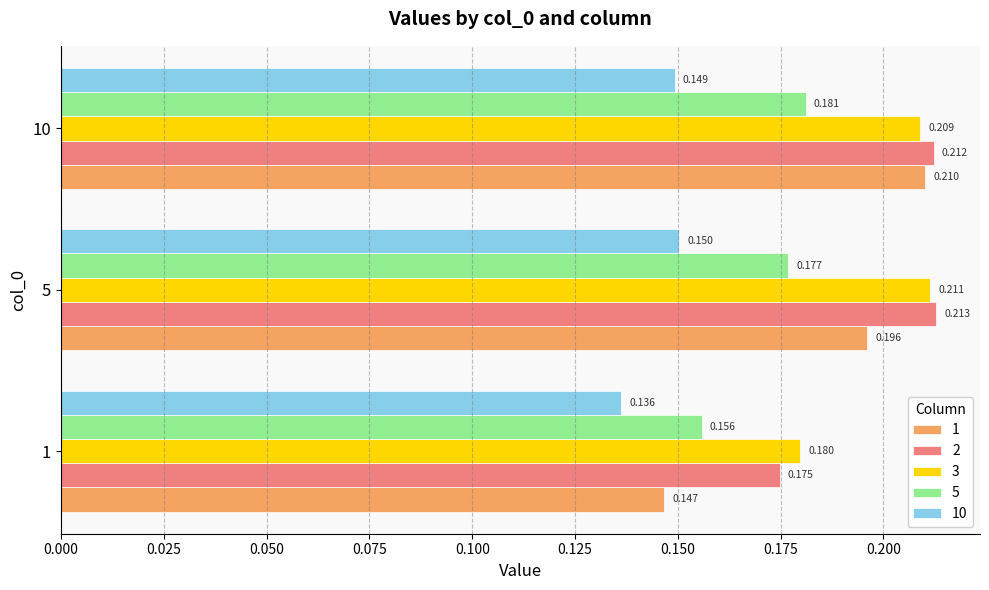

Is the value of 2 at 10 greater than the value of 1 at 1?

Yes